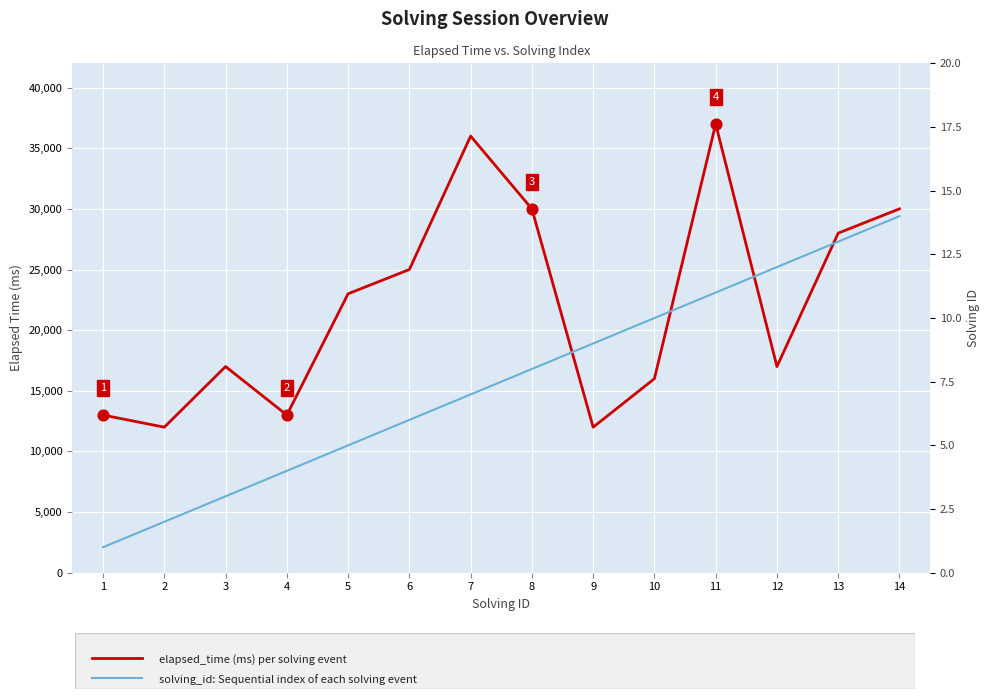

What is the total value across all series at 3?

17003